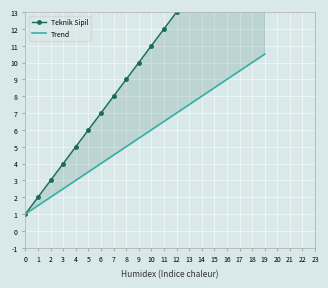

What is the lowest value of the Teknik Sipil series?

1.0